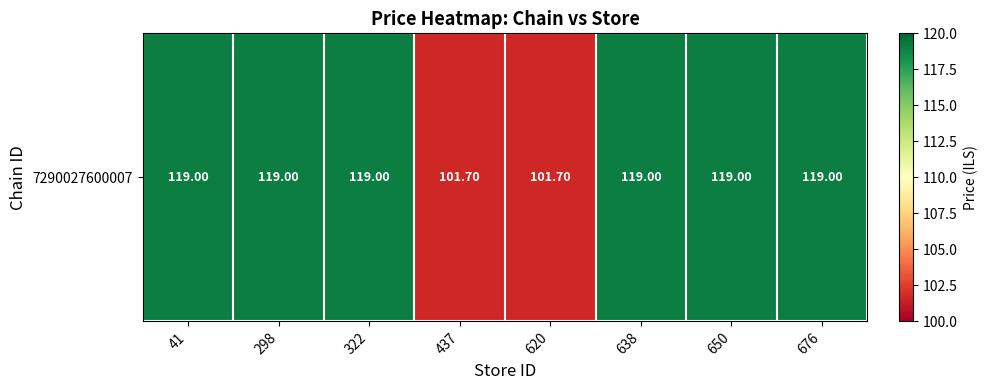

What is the change in value from 298 to 620?

-17.3